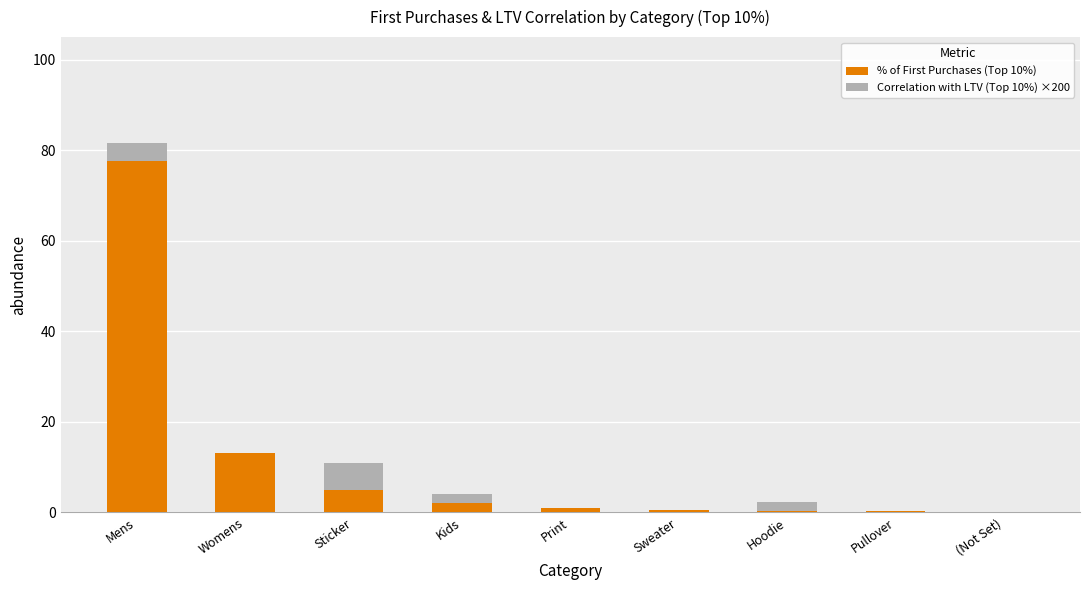

What is the sum of all % of First Purchases (Top 10%) values?

100.1